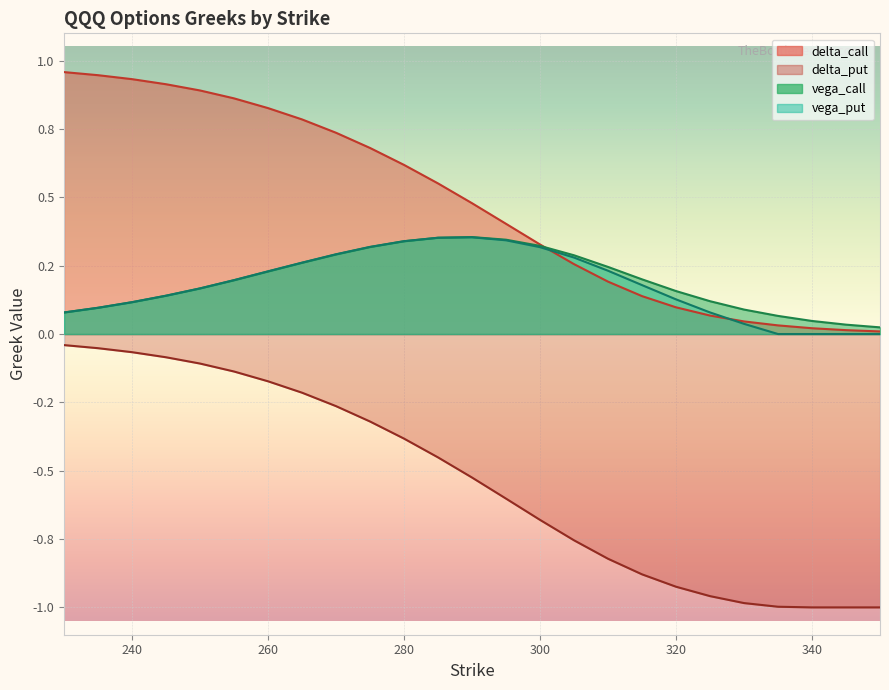

How many interior local peaks does the vega_put series have?

1